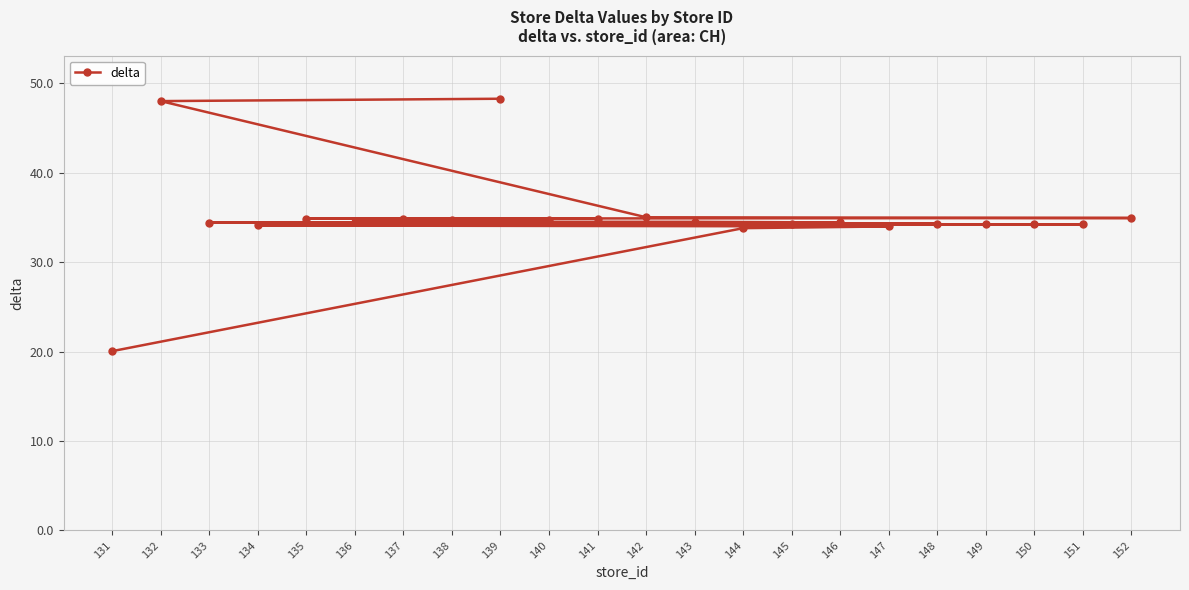

What is the change in value from 138 to 152?

+0.2